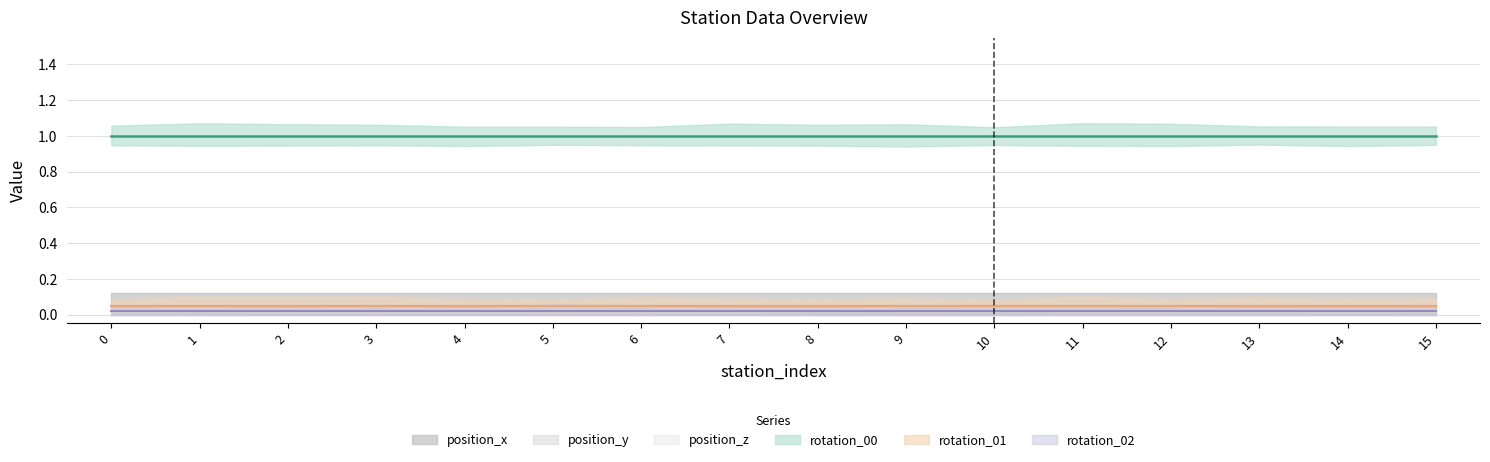

Which series has the largest total across all categories?

rotation_00